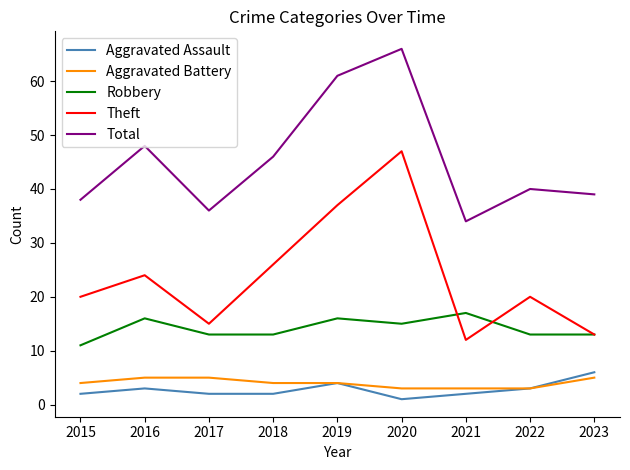

What is the total value across all series at 2020?

132